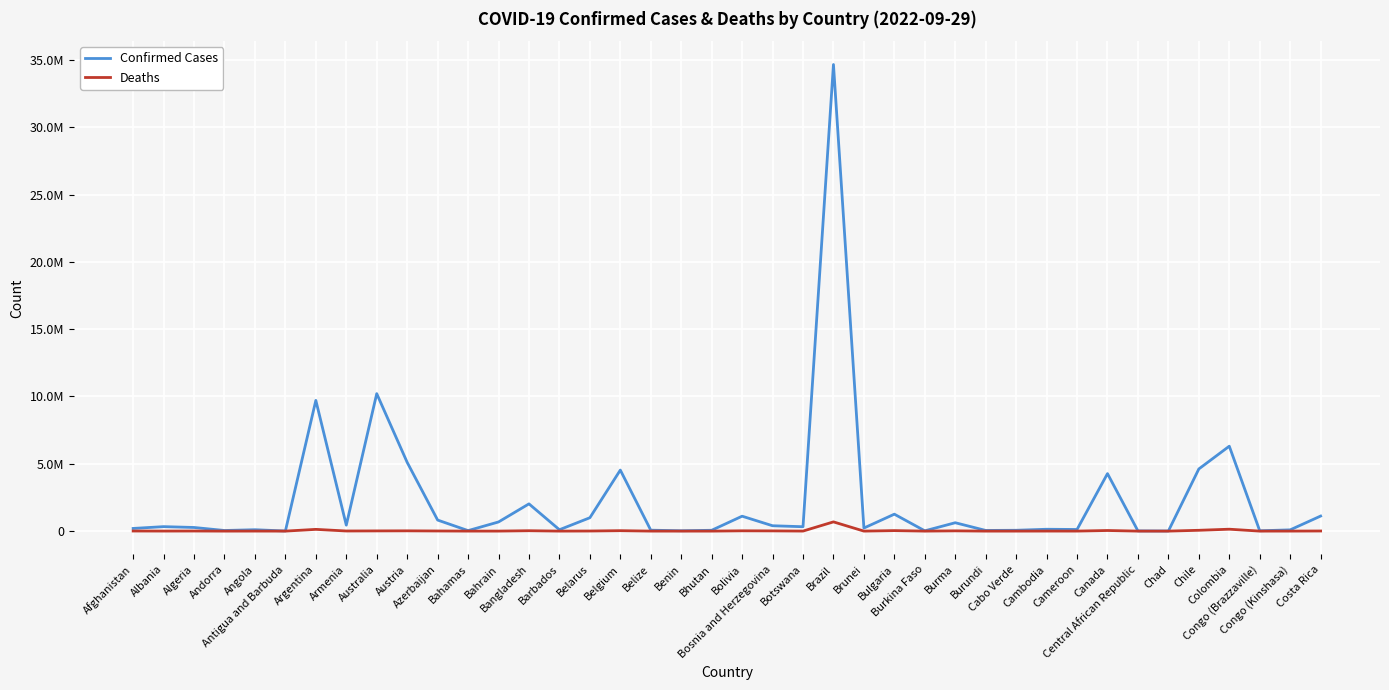

Between Chad and Belize, which is larger?

Belize